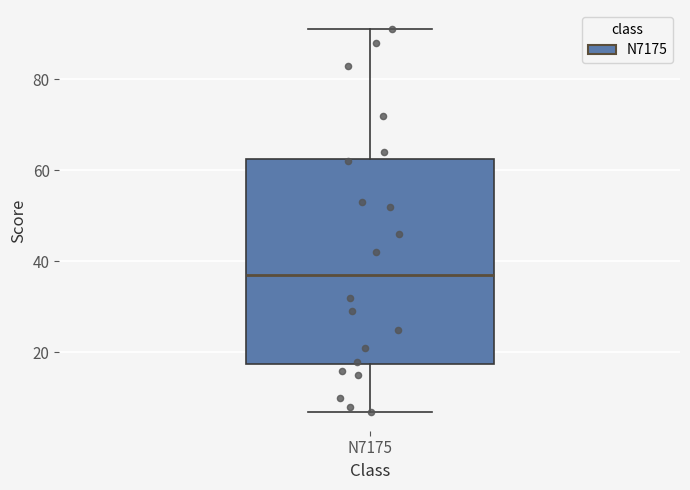

Transcribe this box plot: give where the median line is, the range the box spans, and where the two whiskers end, as read against the y-axis. The values are not printed on the chart, so give them approximately, as read against the axis.

median 38, box 18 to 62, whiskers 8 to 92